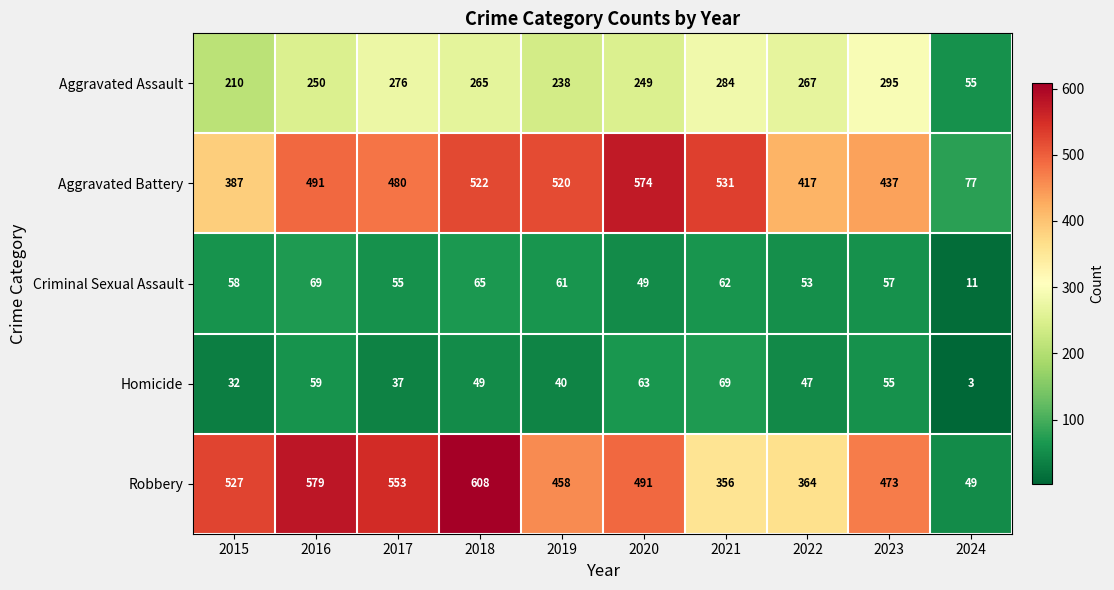

The value of Robbery at 2020 is 491. True or false?

True